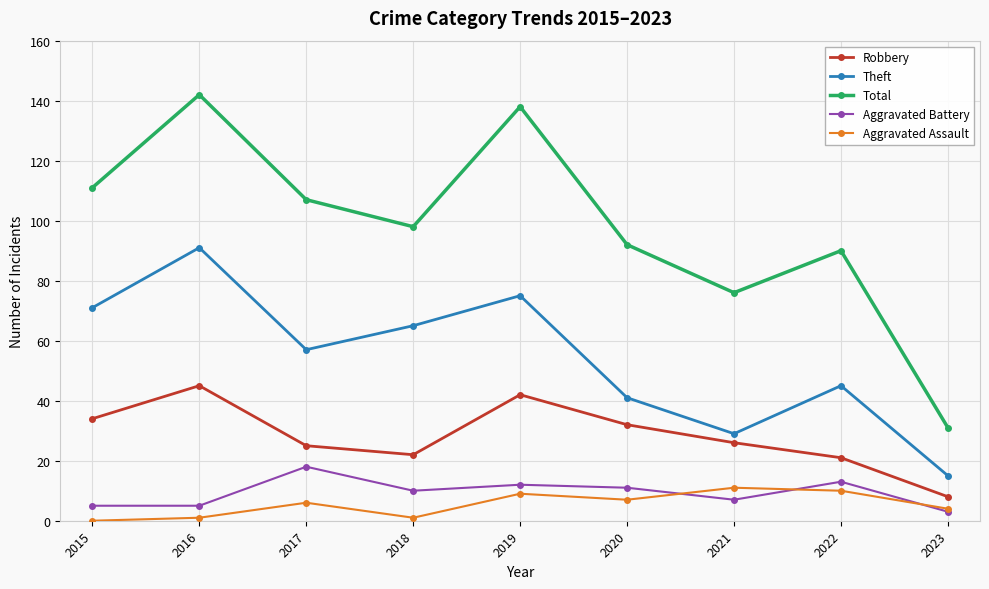

At 2018, list the series in order from largest to smallest.

Total, Theft, Robbery, Aggravated Battery, Aggravated Assault